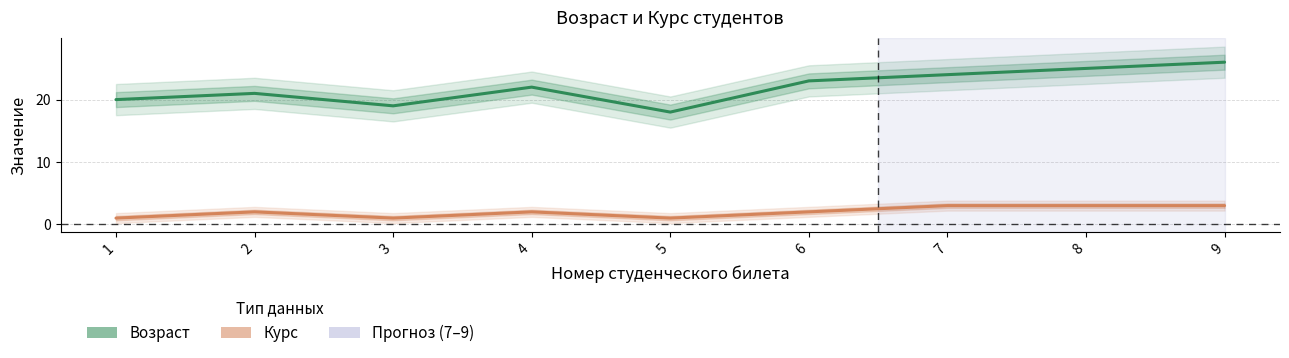

Reading left to right, list all the values displayed in this chart.

Возраст: 20	21	19	22	18	23	24	25	26
Курс: 1	2	1	2	1	2	3	3	3